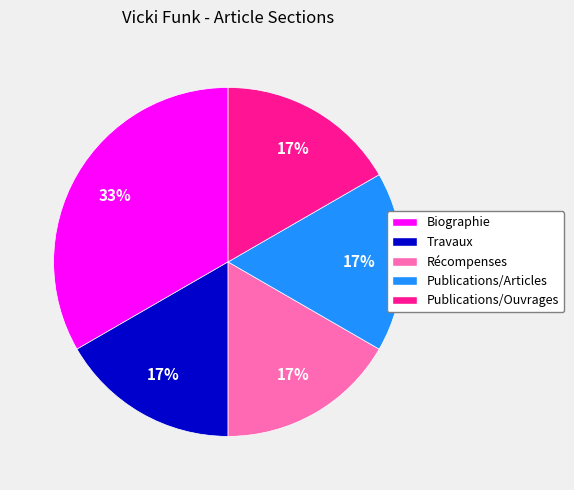

Which category has the biggest portion of the pie?

Biographie